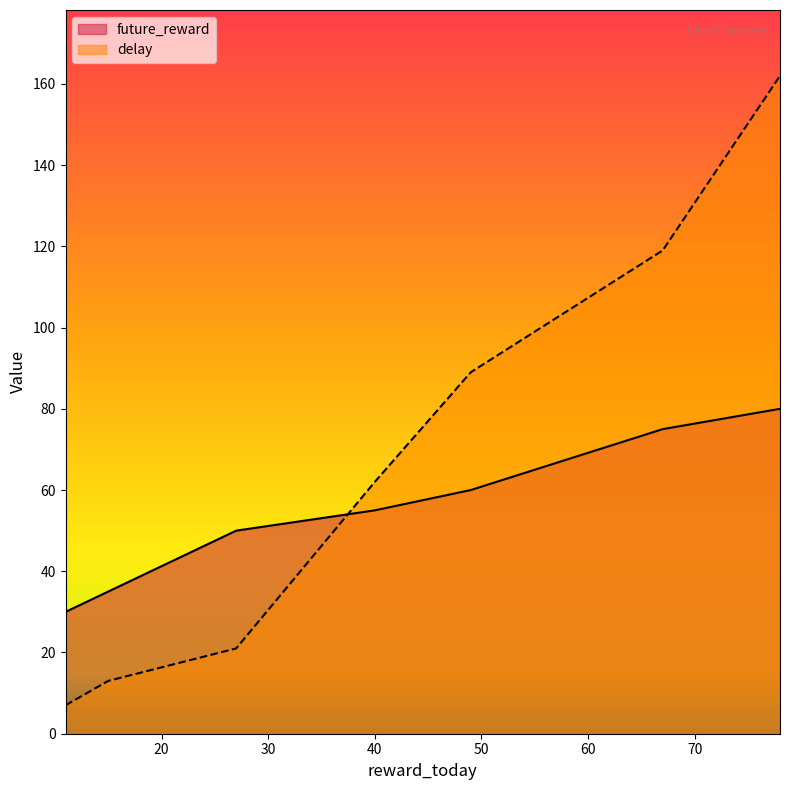

True or false: future_reward has more than 0 interior local peaks.

False